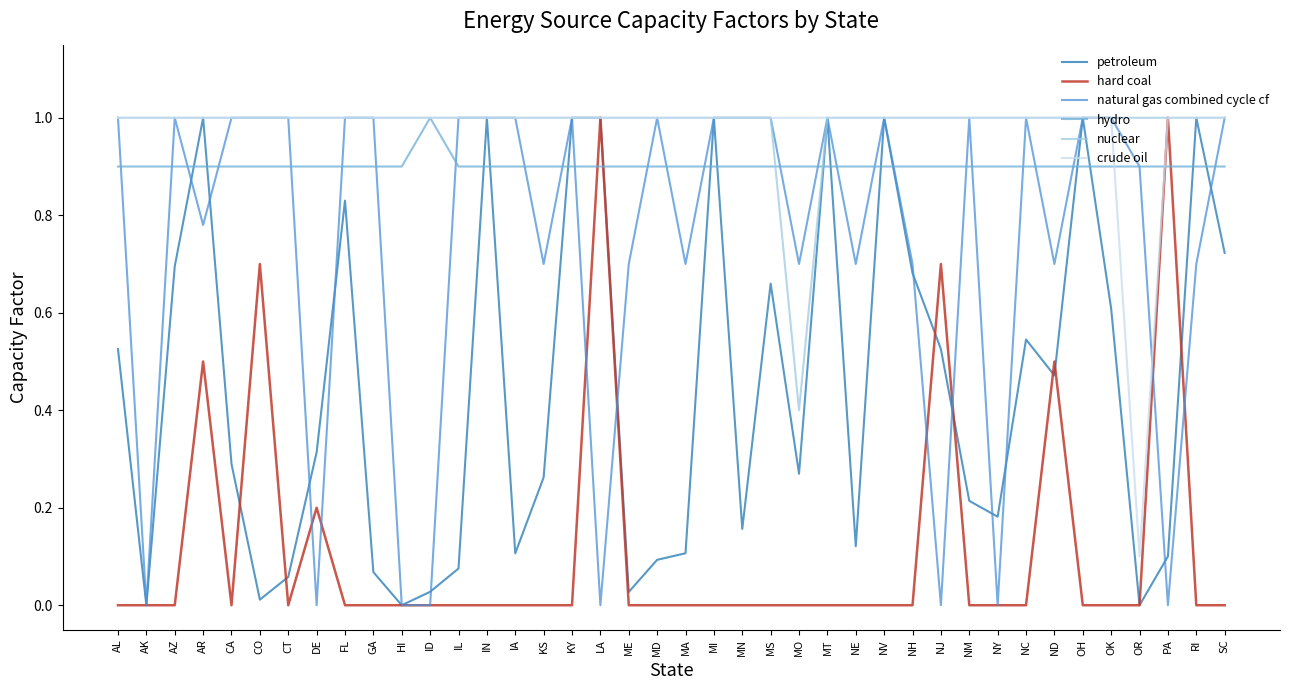

What position from the left is LA?

18